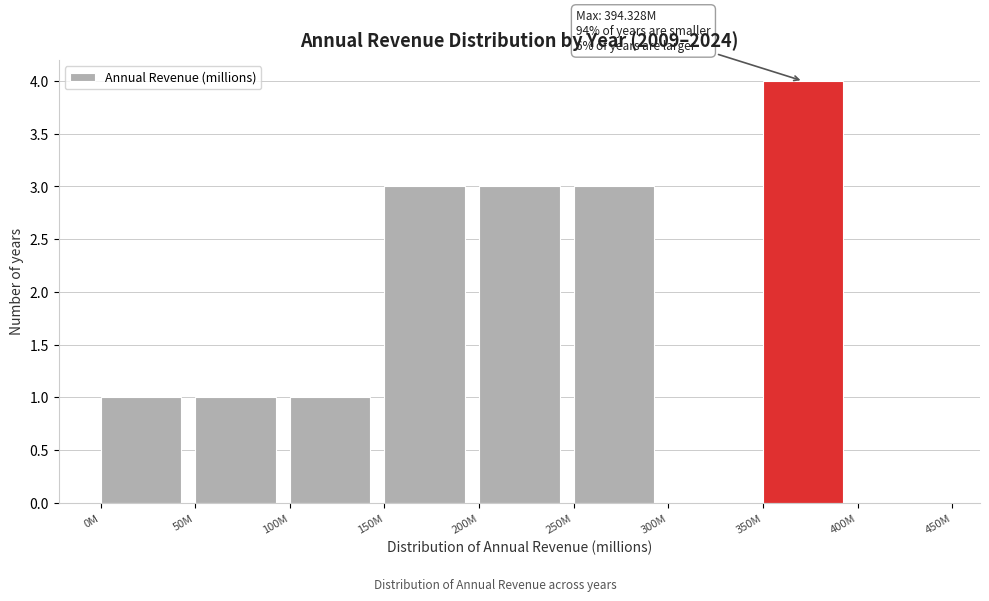

Reading left to right, what are all the values shown in this chart?

0M=1	50M=1	100M=1	150M=3	200M=3	250M=3	300M=0	350M=4	400M=0